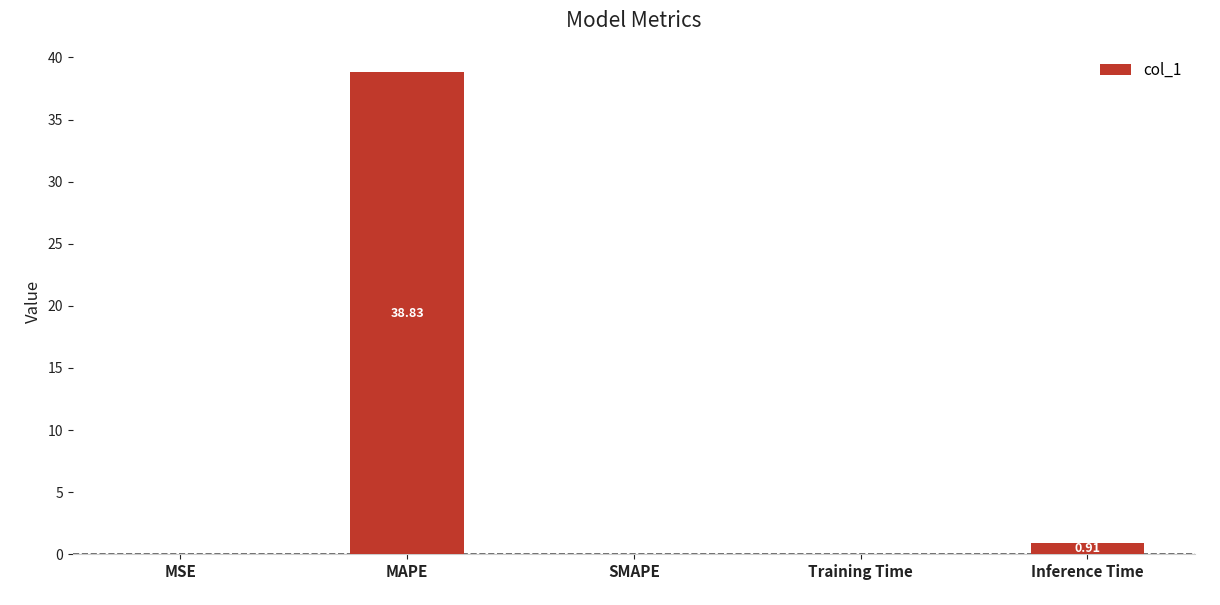

Between MAPE and SMAPE, which is larger?

MAPE